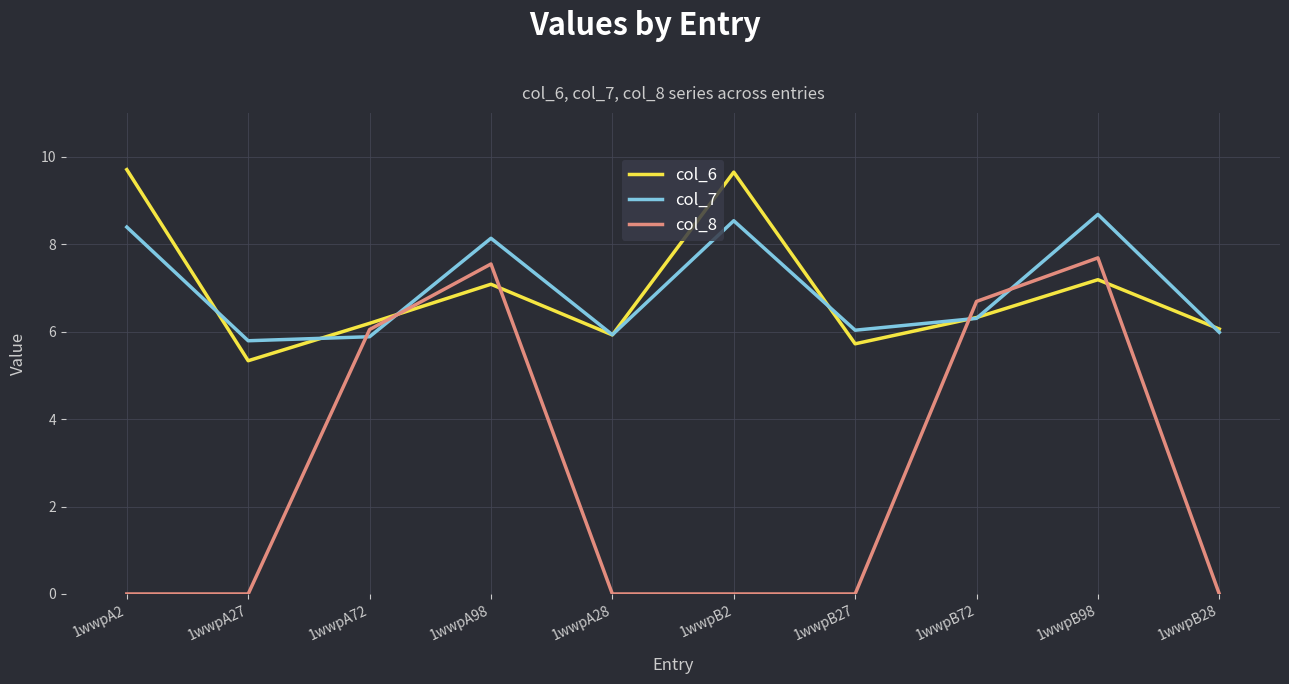

At which category is the sum across all series the highest?

1wwpB98